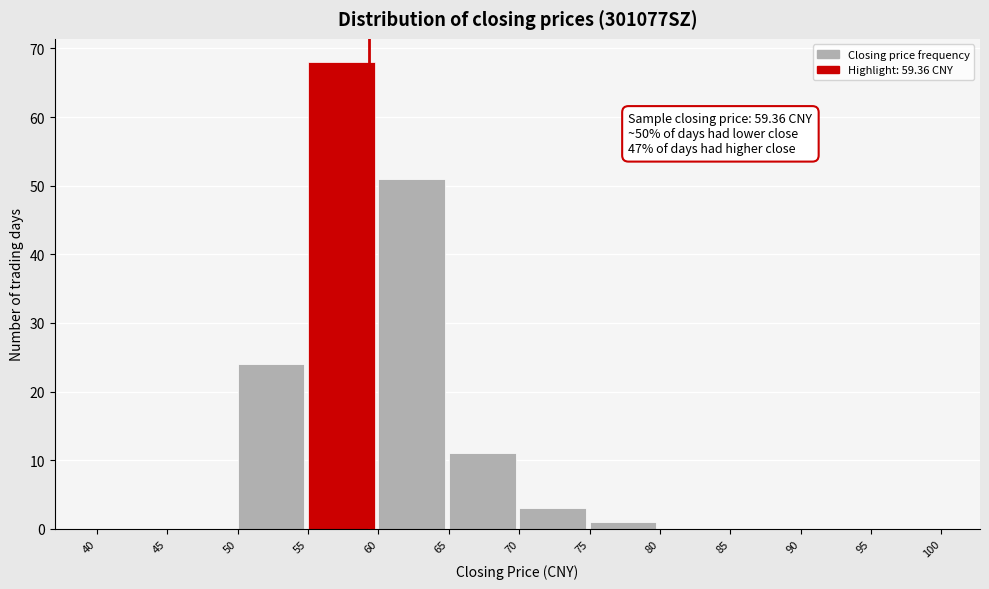

Which range on the x-axis has the tallest bar?

55 to 60